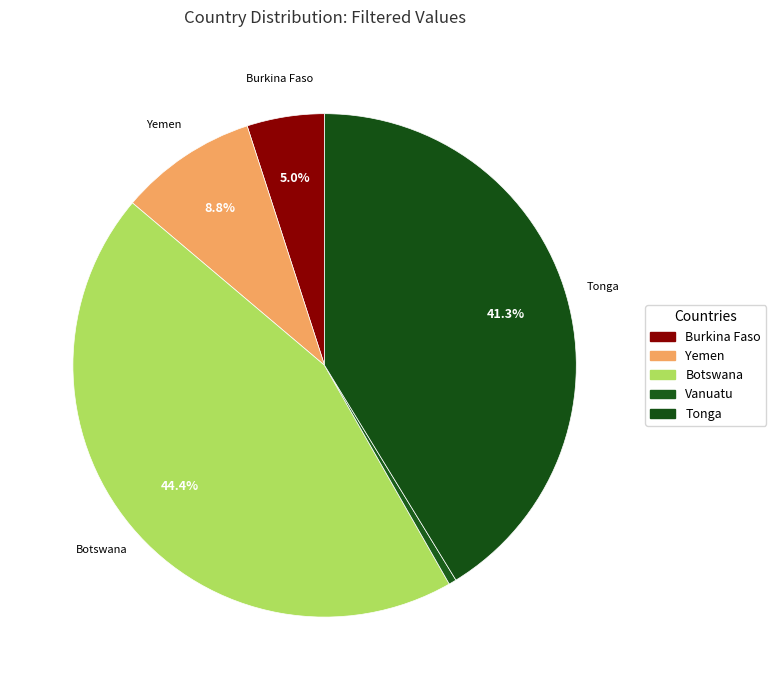

Rank the categories by value from highest to lowest.

Botswana, Tonga, Yemen, Burkina Faso, Vanuatu